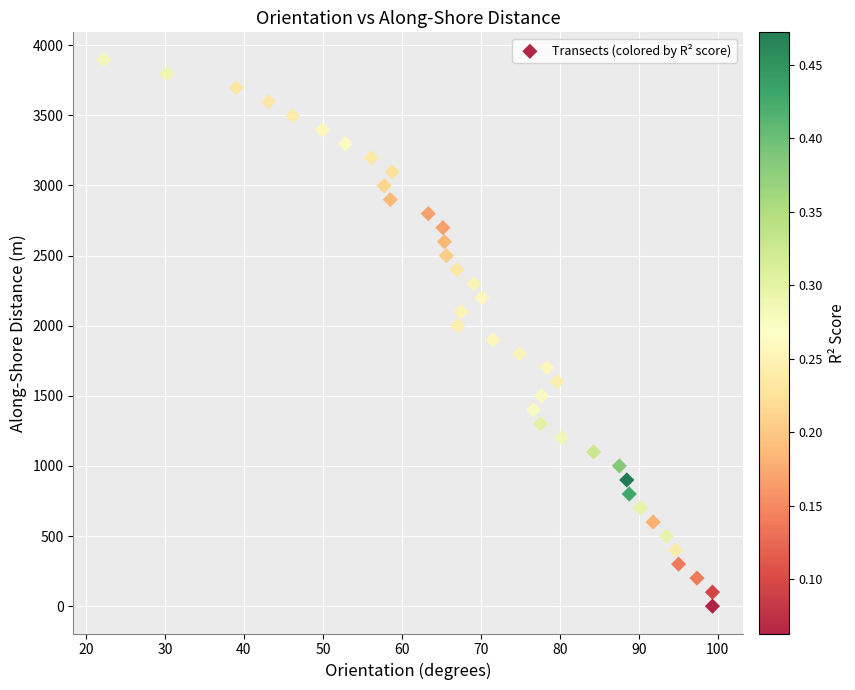

What is the range of Y values (max minus min)?

3897